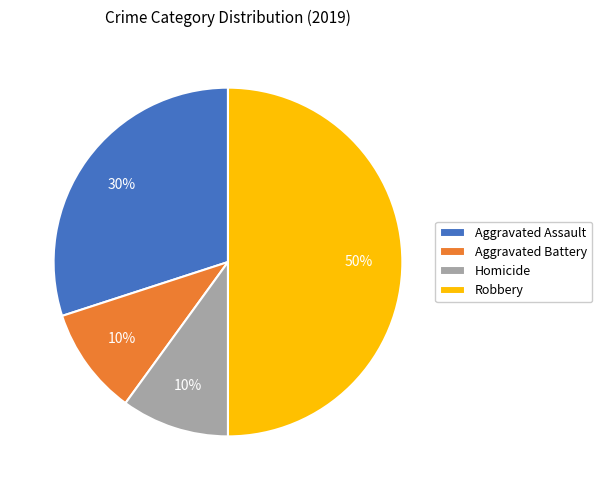

Which slice is the largest?

Robbery